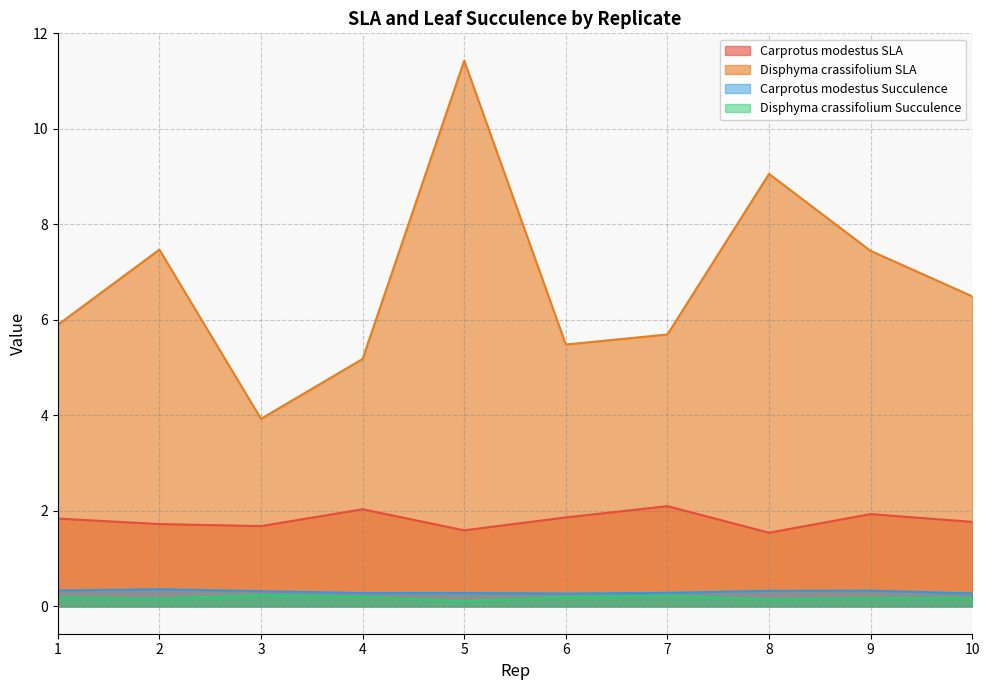

How many interior local valleys does the Carprotus modestus SLA series have?

3